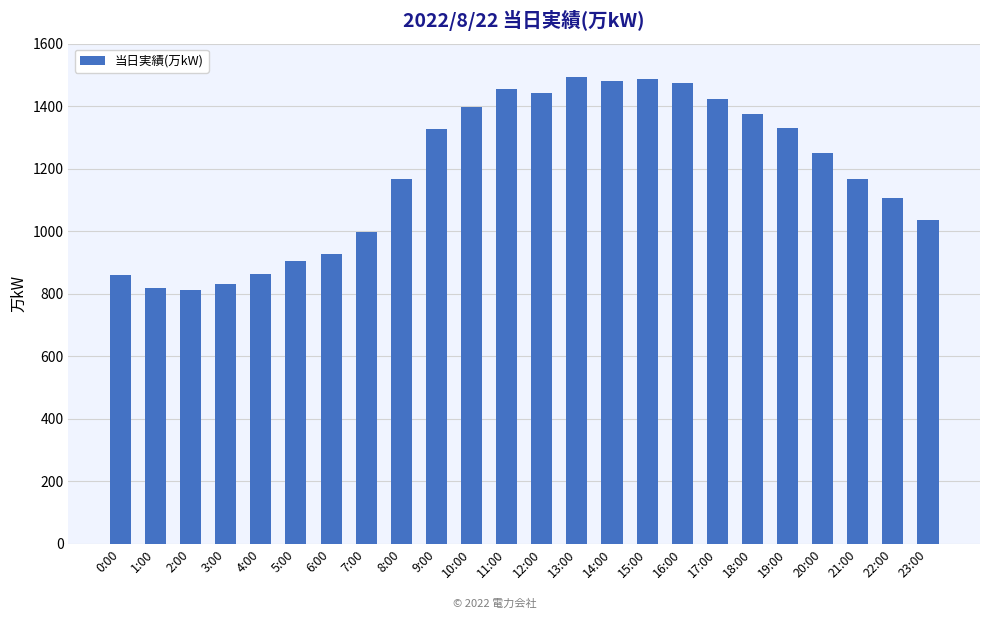

True or false: the data shows 1455 at 11:00.

True